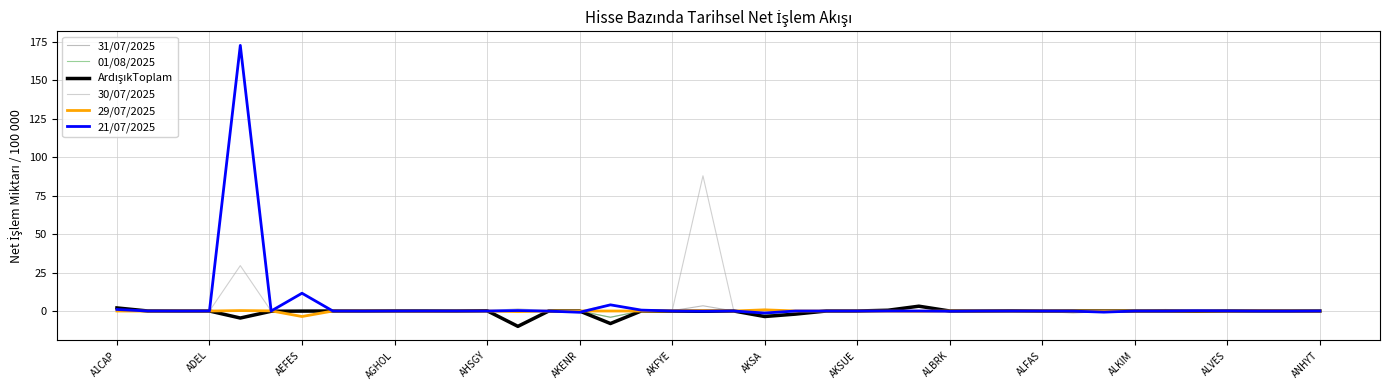

Which series has the widest spread of values?

21/07/2025